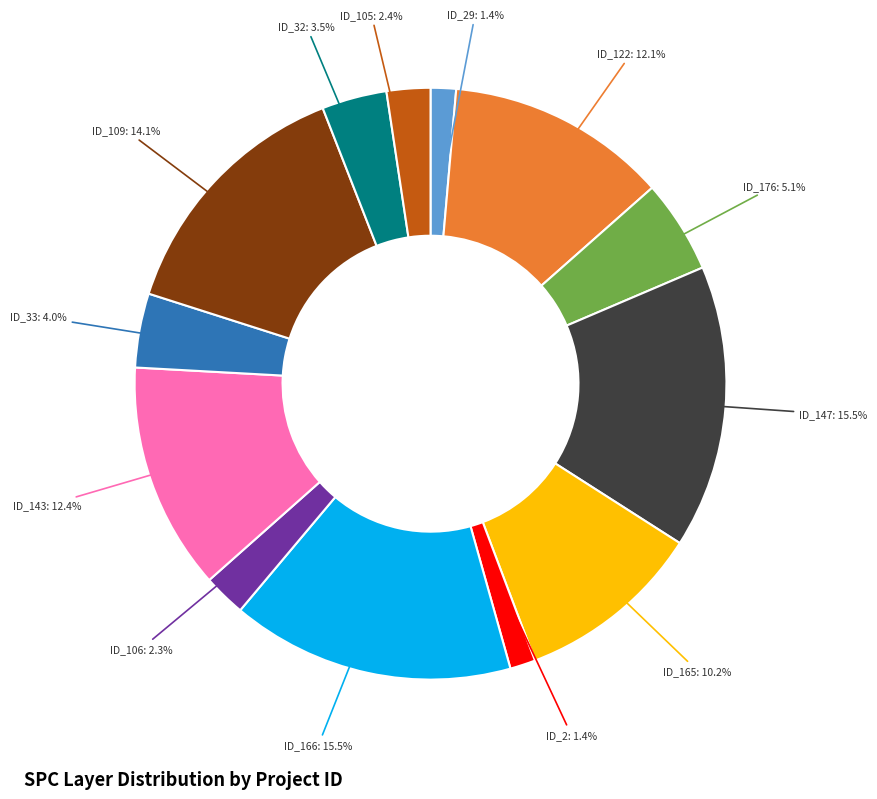

Count the number of slices in the pie.

13